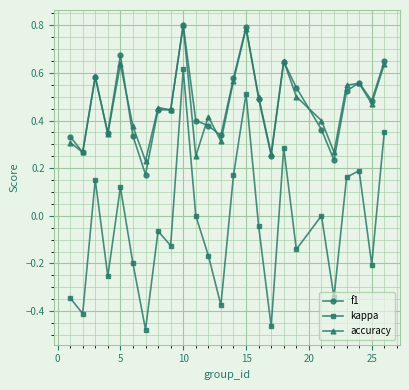

Which series has the largest range (max minus min)?

kappa